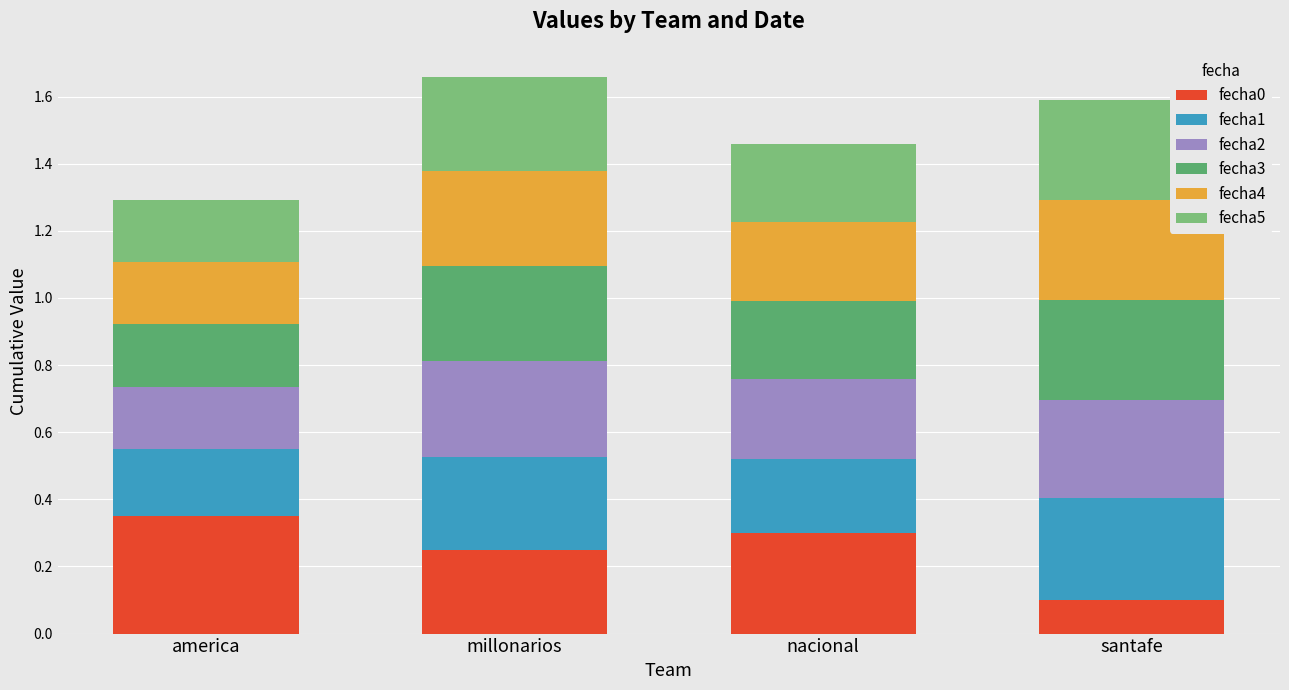

Which category has the highest value in the fecha0 series?

america